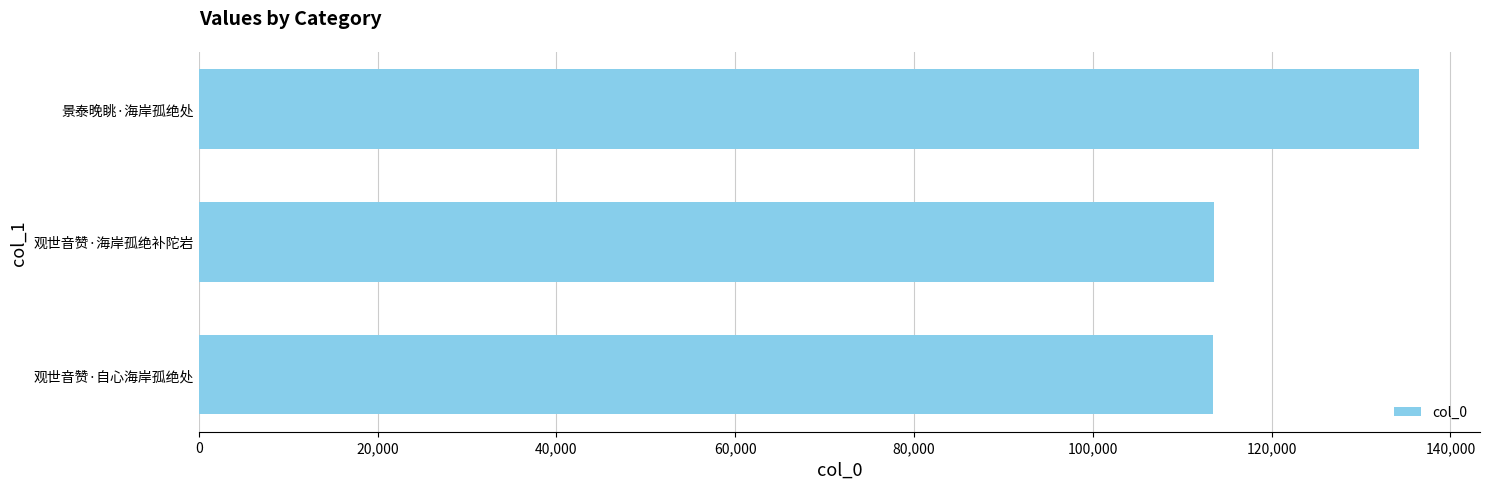

What is the ratio of the value at 观世音赞·海岸孤绝补陀岩 to the value at 观世音赞·自心海岸孤绝处?

1.0